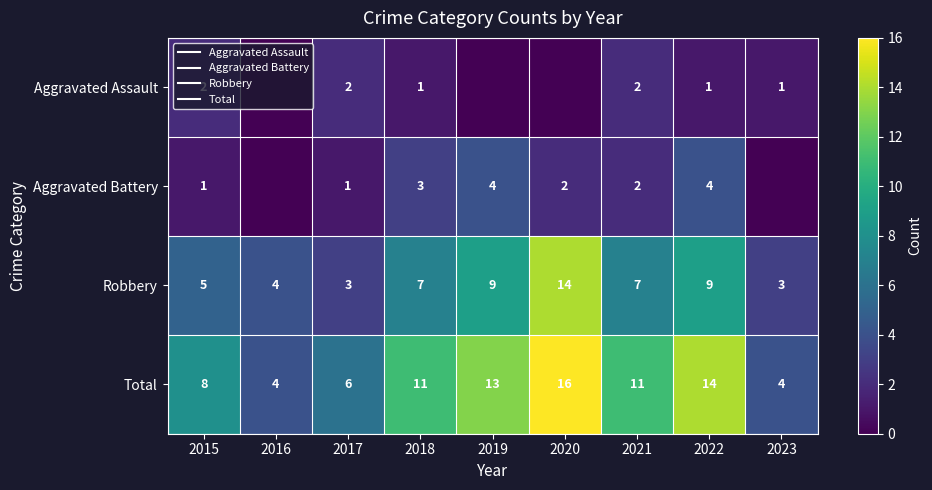

The Robbery series shows 14 at 2020. True or false?

True